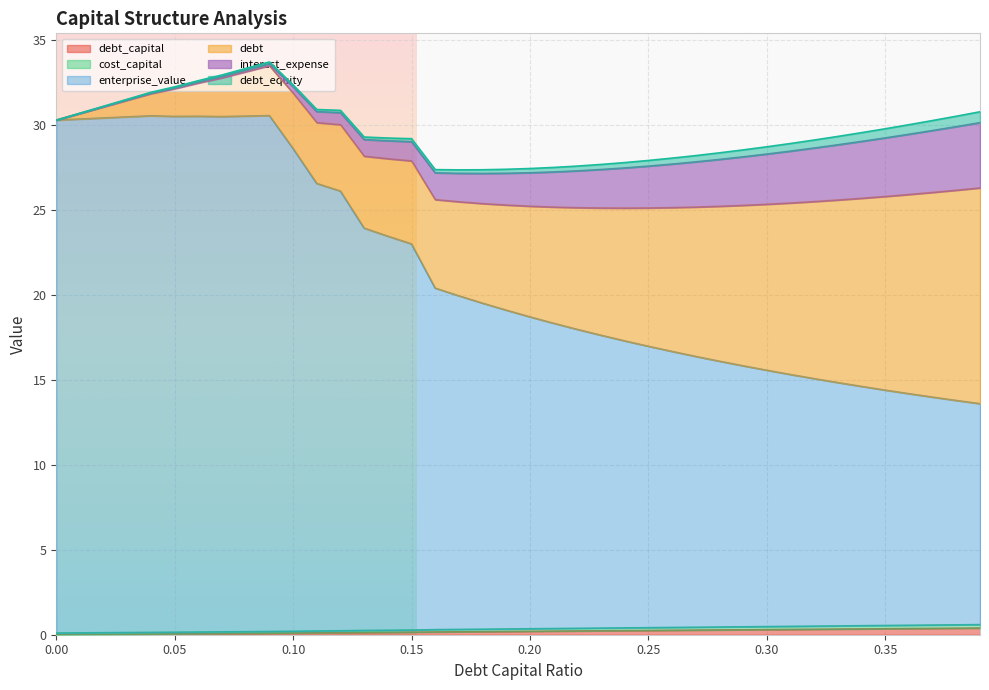

Which category has the highest value in the cost_capital series?

0.39